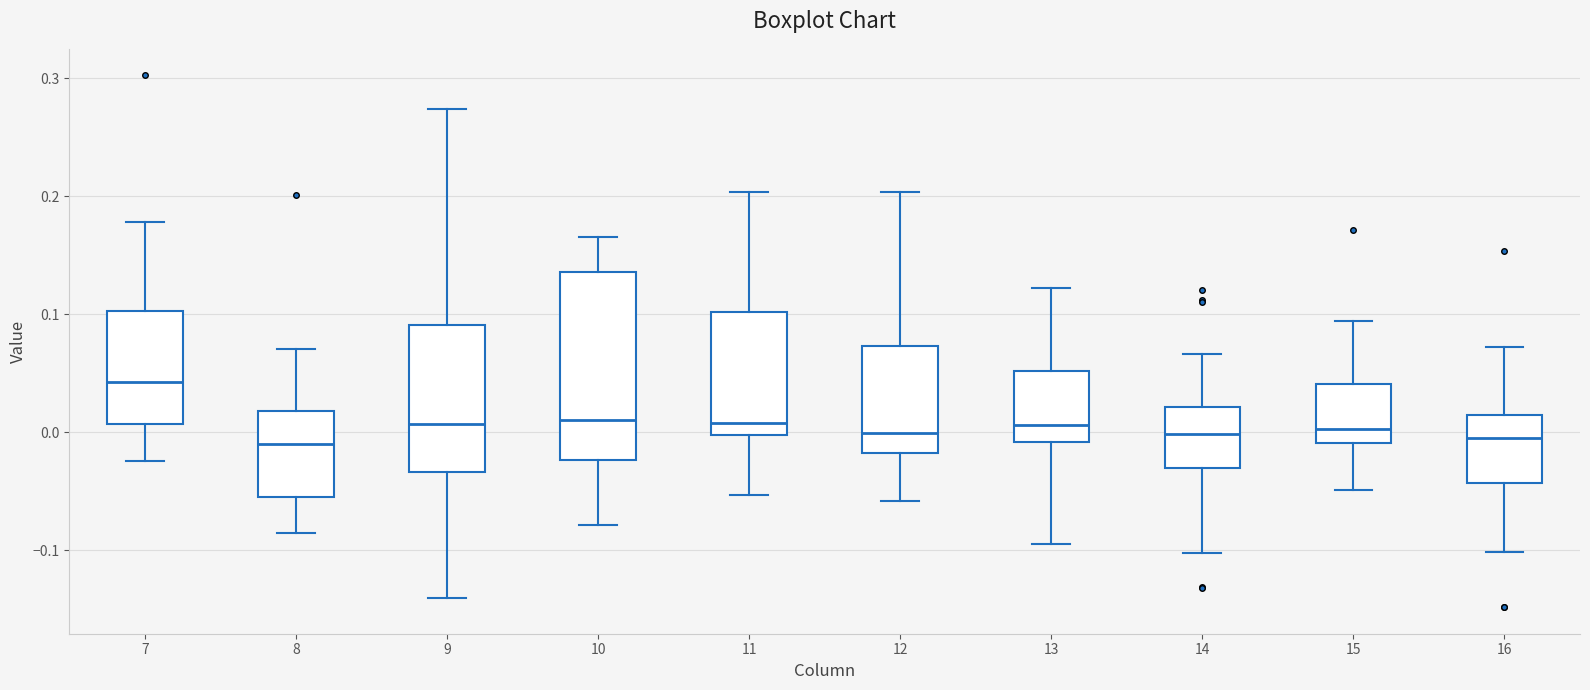

Reading left to right, transcribe this box plot: for each box, give where its median line is, the range the box spans, and where its two whiskers end, as read against the y-axis. The values are not printed on the chart, so give them approximately, as read against the axis.

7: median 0.04, box 0.01 to 0.10, whiskers -0.02 to 0.18
8: median -0.01, box -0.05 to 0.02, whiskers -0.09 to 0.07
9: median 0.01, box -0.03 to 0.09, whiskers -0.14 to 0.27
10: median 0.01, box -0.02 to 0.14, whiskers -0.08 to 0.17
11: median 0.01, box 0.00 to 0.10, whiskers -0.05 to 0.20
12: median 0.00, box -0.02 to 0.07, whiskers -0.06 to 0.20
13: median 0.01, box -0.01 to 0.05, whiskers -0.09 to 0.12
14: median 0.00, box -0.03 to 0.02, whiskers -0.10 to 0.07
15: median 0.00, box -0.01 to 0.04, whiskers -0.05 to 0.09
16: median 0.00, box -0.04 to 0.01, whiskers -0.10 to 0.07